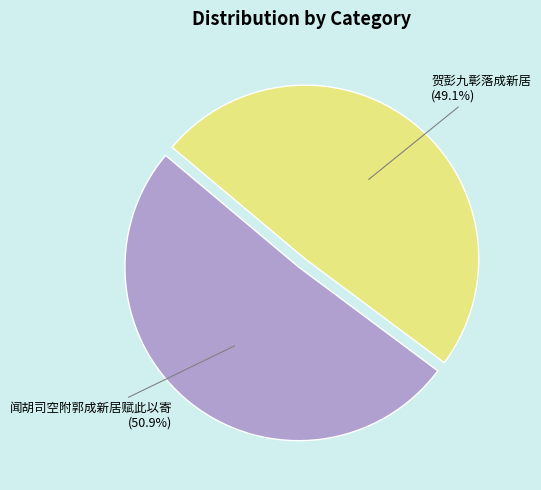

What is the majority slice?

闻胡司空附郭成新居赋此以寄